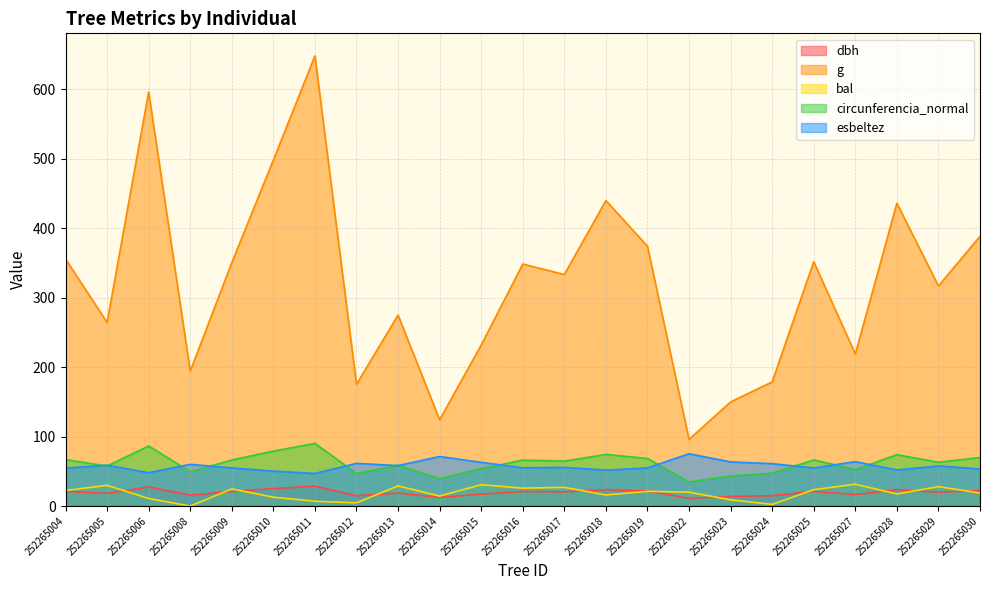

True or false: circunferencia_normal and dbh cross at least once.

False